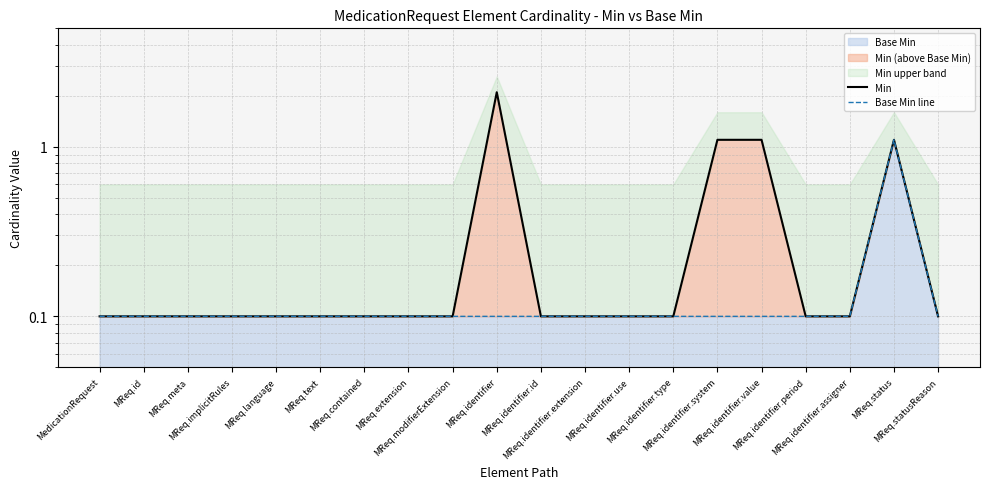

Where is Min nearest to the value 1?

MReq.identifier.system